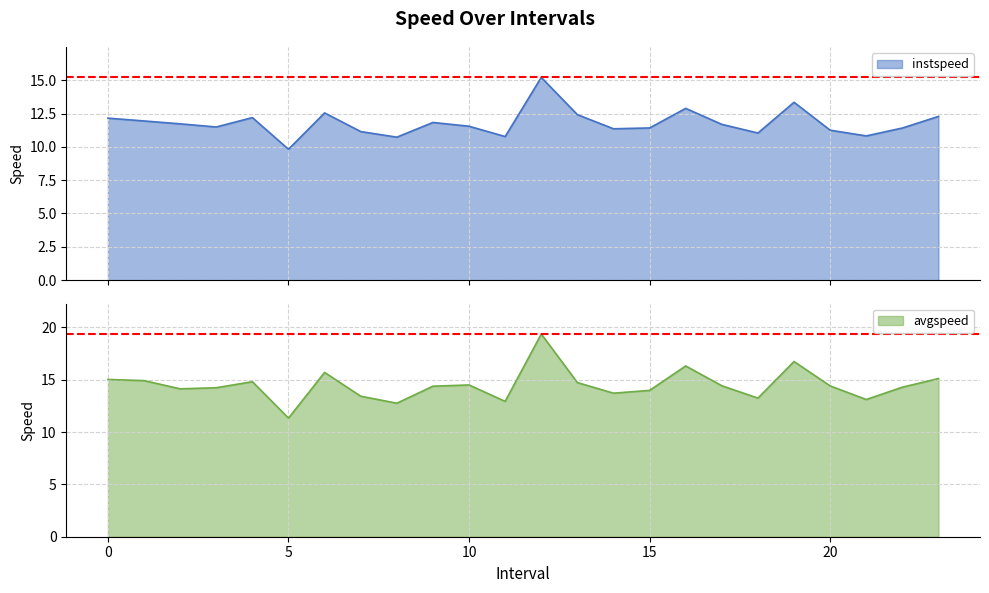

Is it true that instspeed equals 14.9 at 7.0?

False